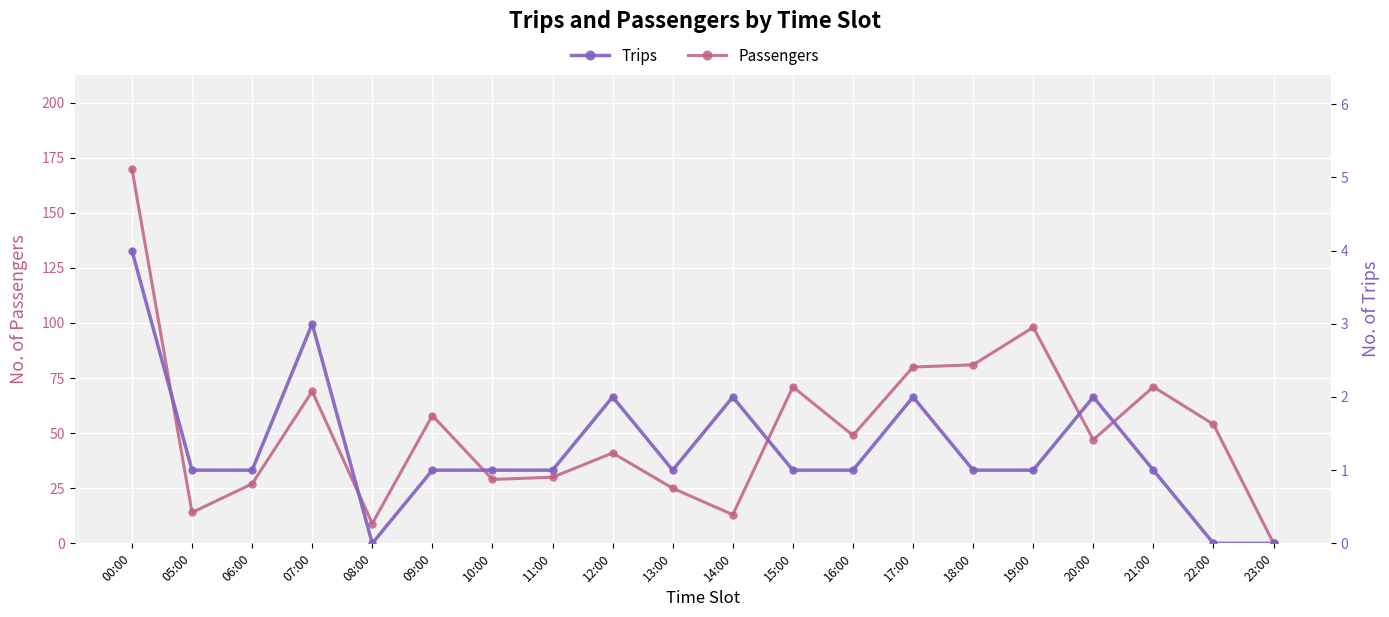

True or false: Passengers and Trips intersect in this chart.

False